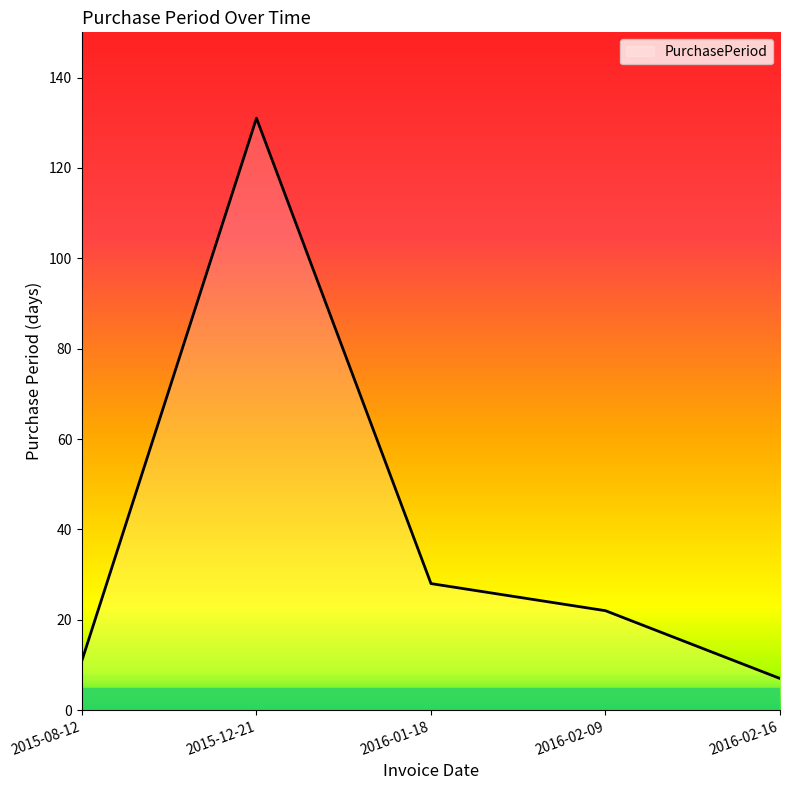

What is the average value?

40